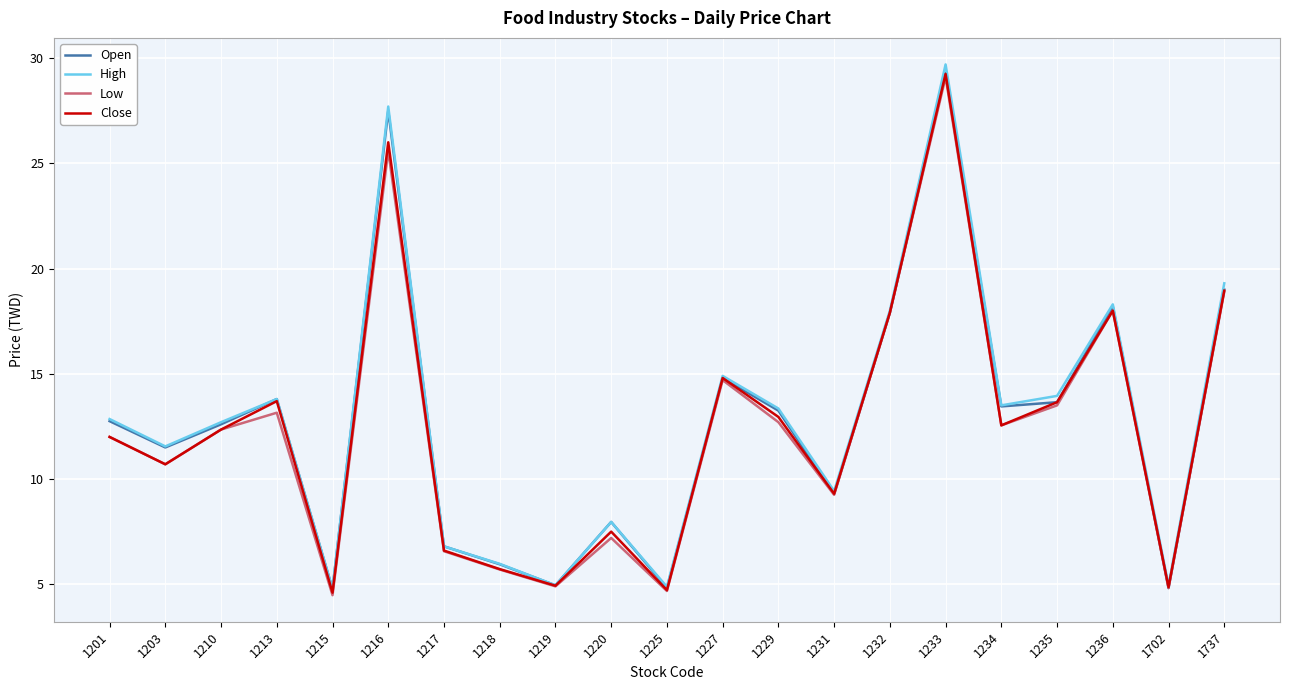

Is it true that Close equals 23.1 at 1229?

False